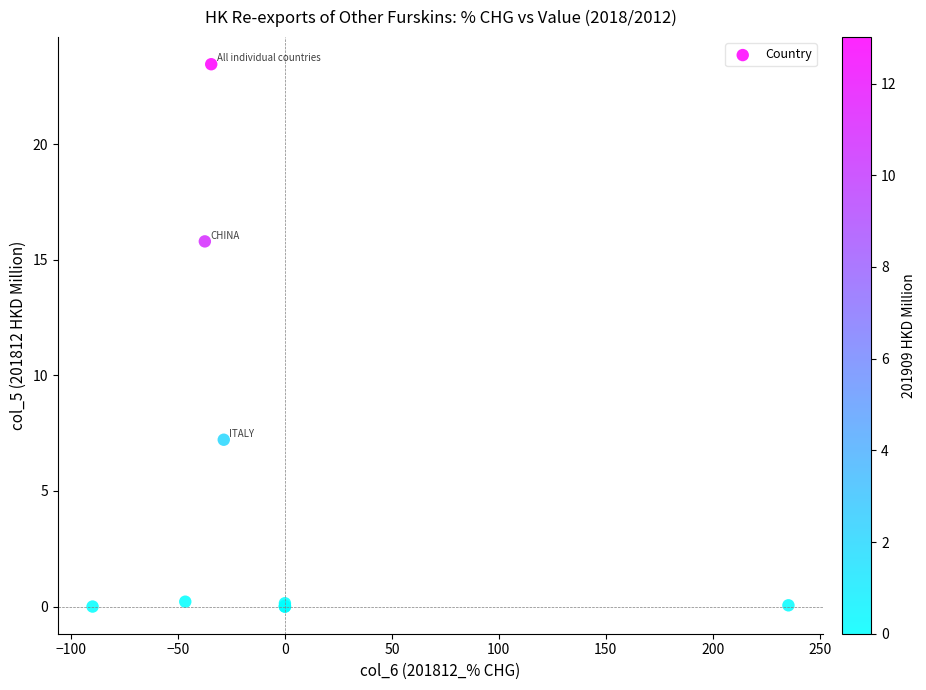

What Y value in the scatter plot is closest to 11?

7.2